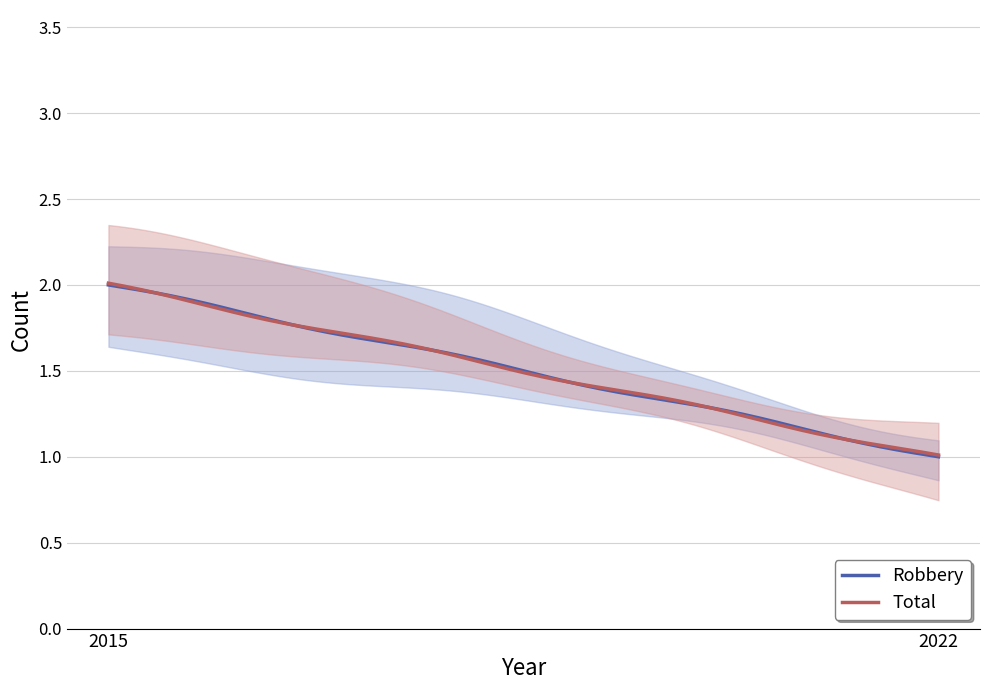

What is the sum of the Total values at 2022 and 2015?

3